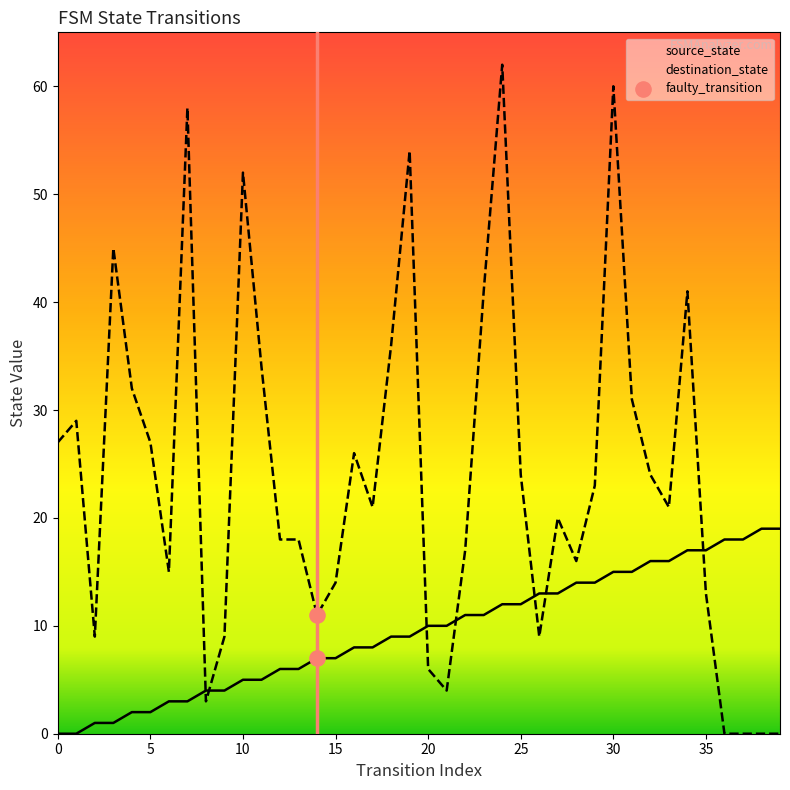

At how many categories does at least one series exceed 23?

18